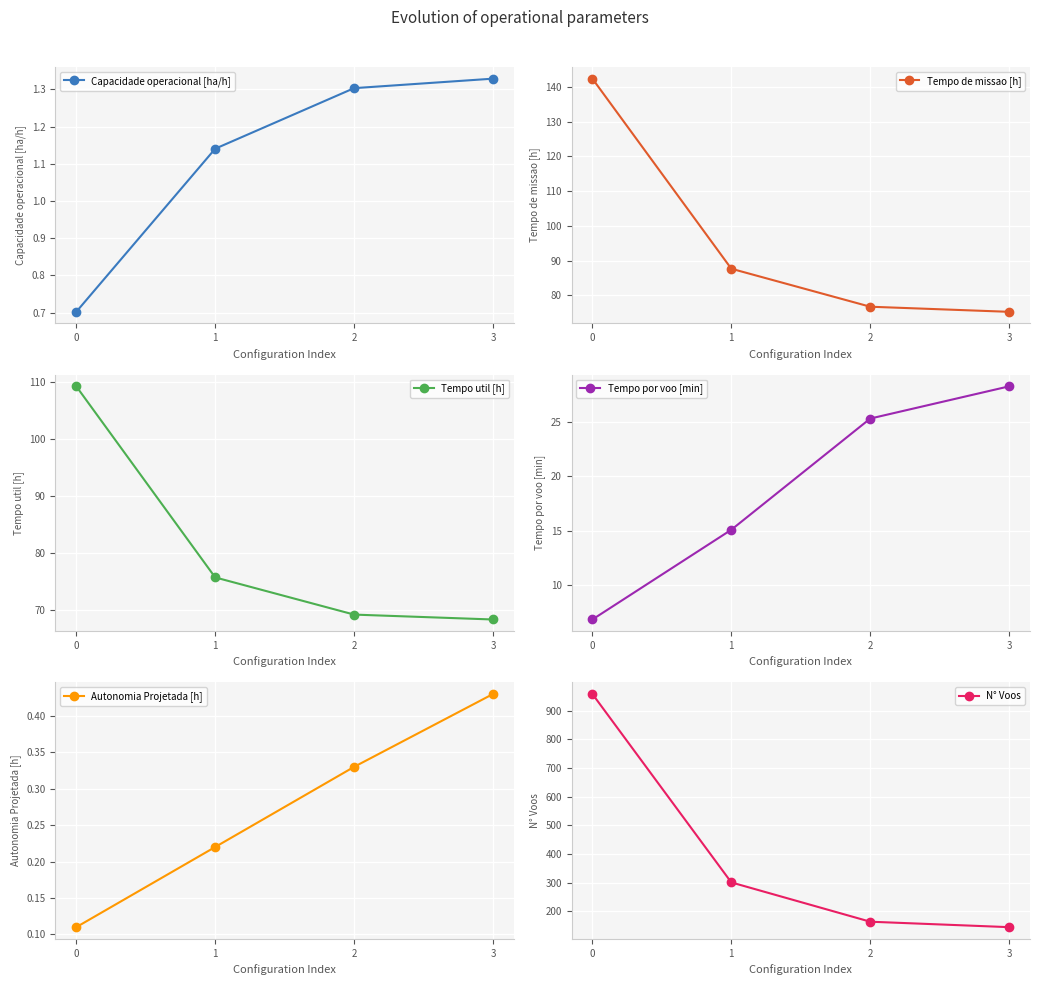

What is the value of the Capacidade operacional [ha/h] point at the 1st from the left?

0.7